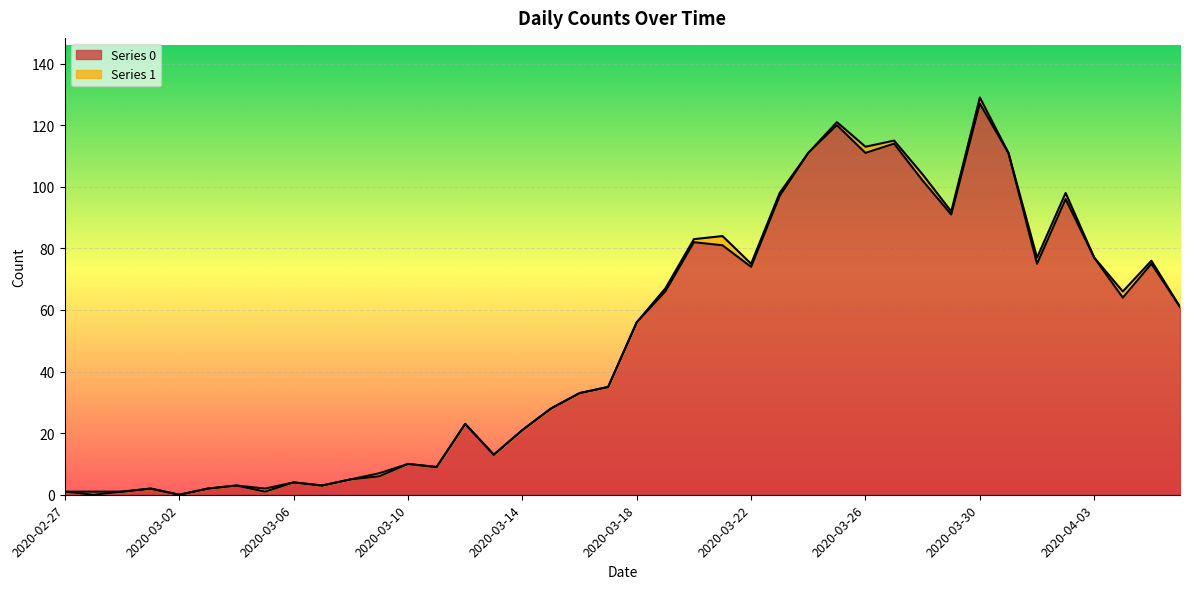

What is the difference between the maximum and minimum values?

127